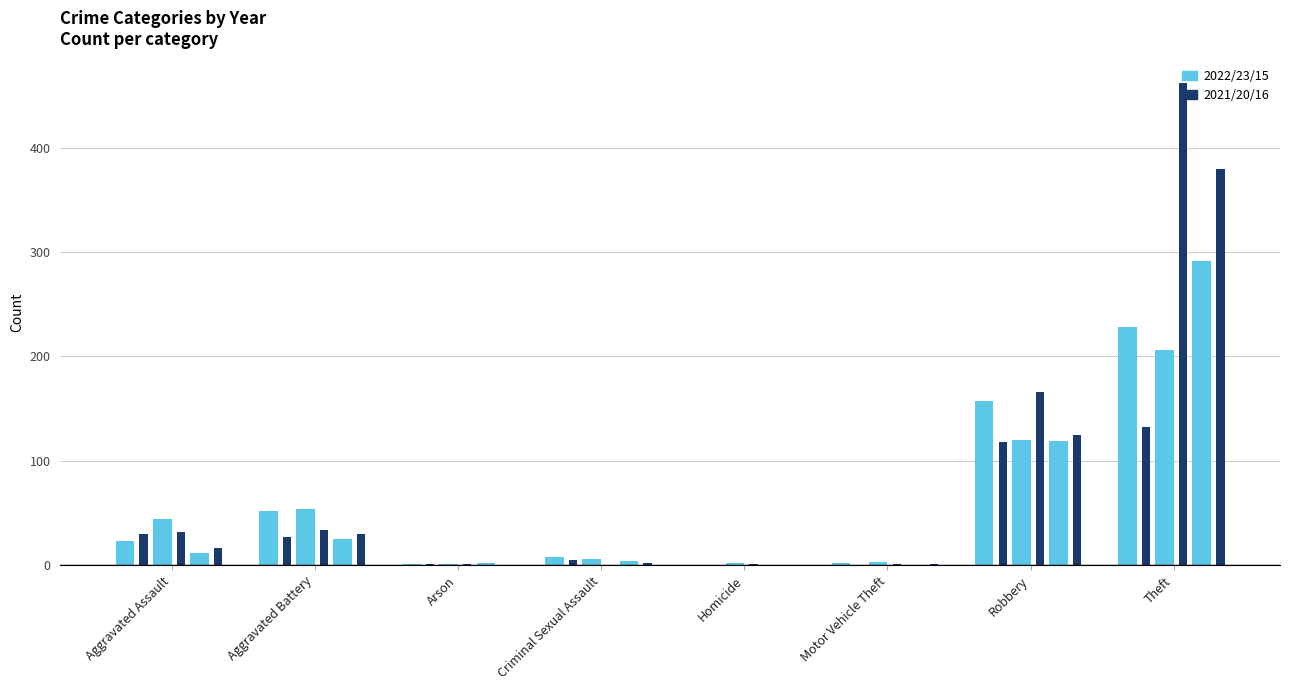

At which category does the chart reach its peak across all series?

Theft